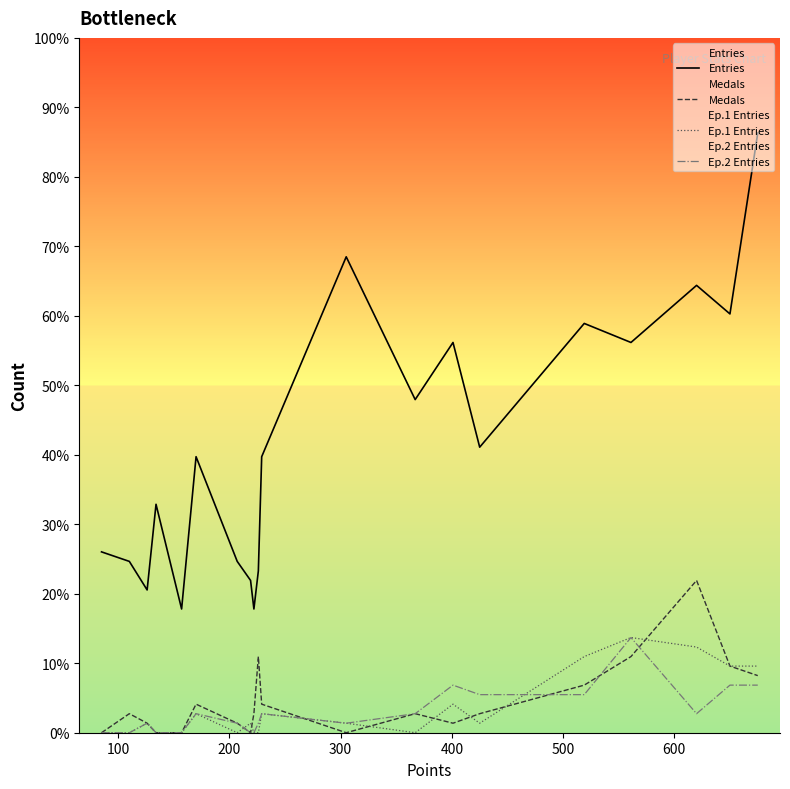

How many series are shown in this chart?

4